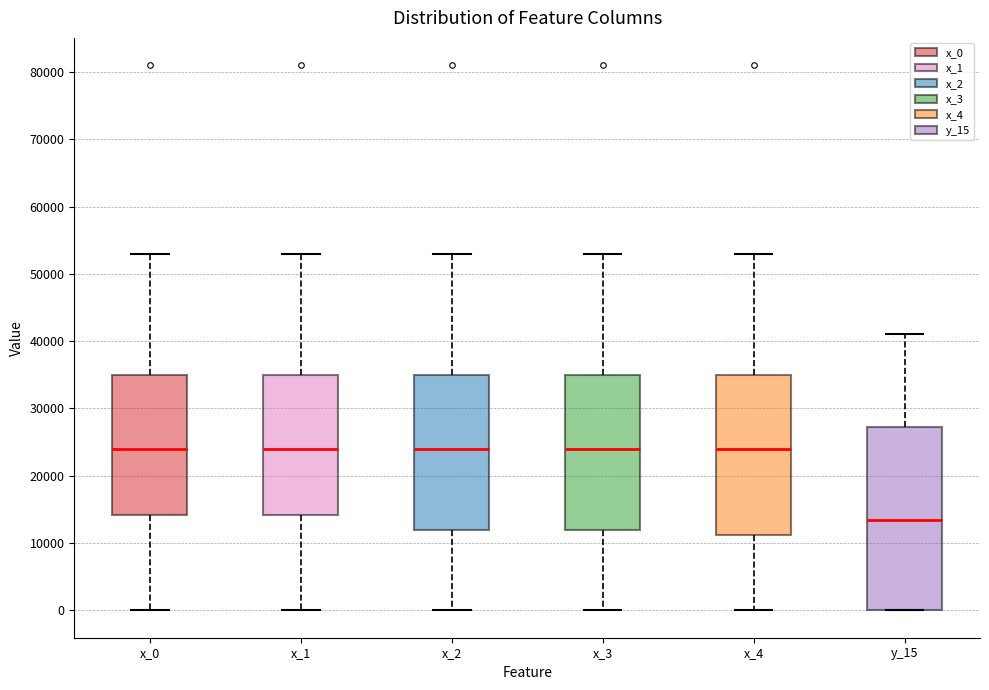

Which box is the tallest, from its lower edge to its upper edge?

y_15